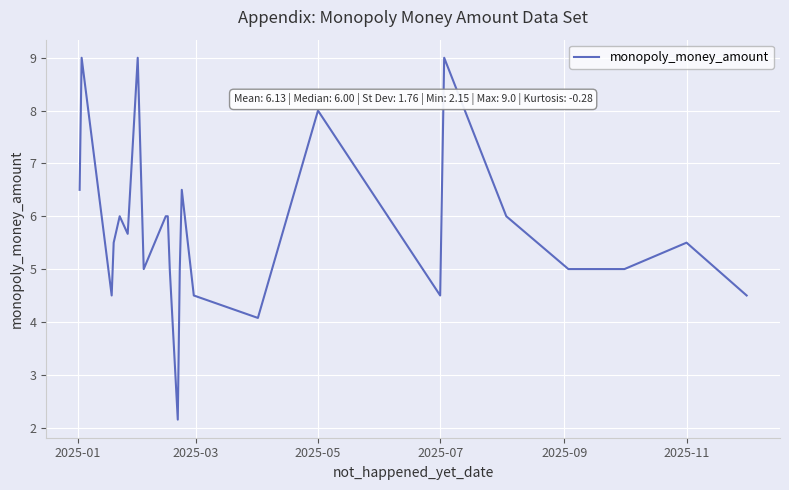

What is the maximum value shown in the chart?

9.0